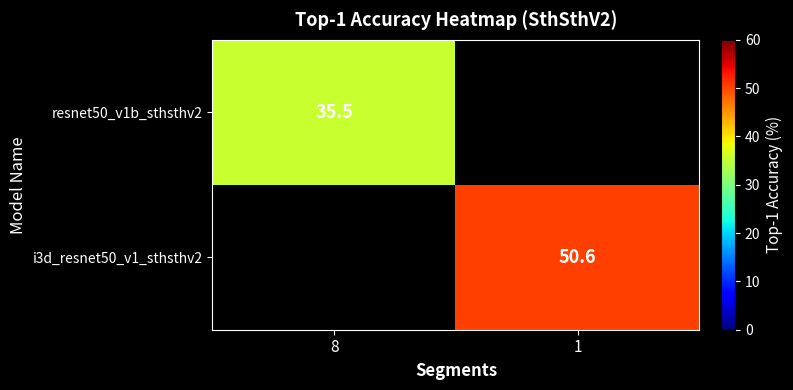

True or false: i3d_resnet50_v1_sthsthv2 has a value of 50.6 at 1.

True